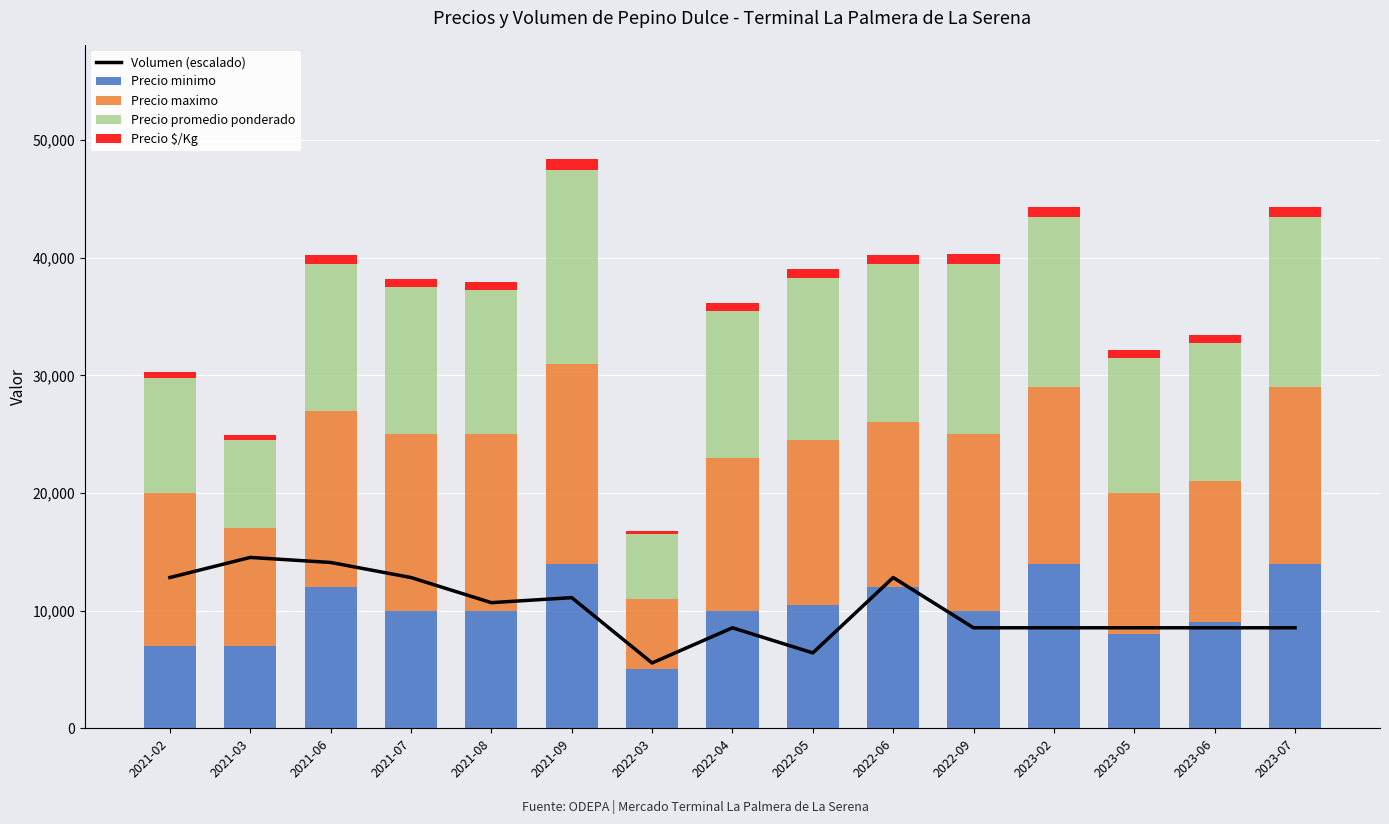

What is the label of the 9th bar from the left?

2022-05